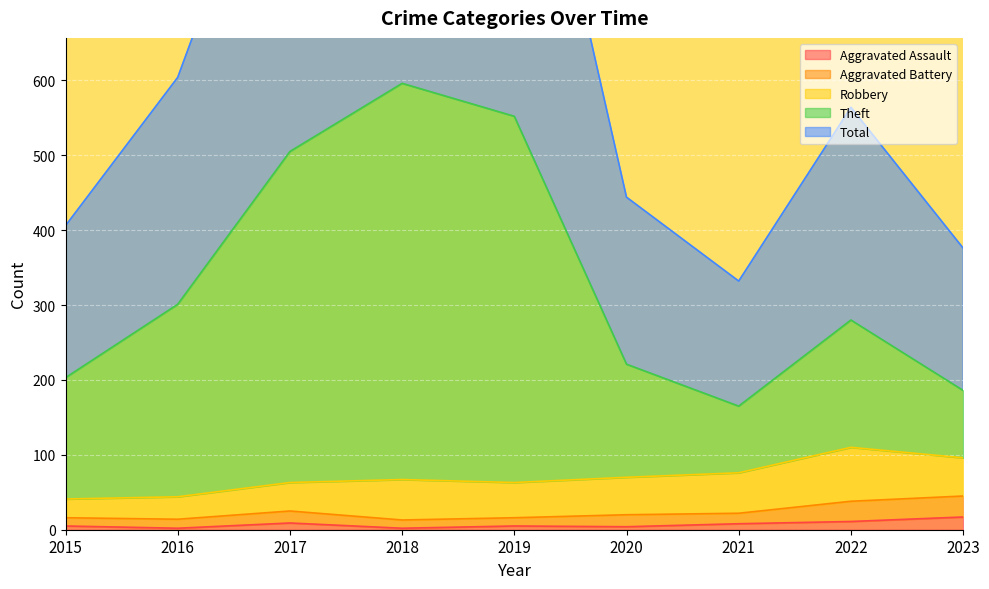

The Aggravated Assault series shows 5 at 2019. True or false?

True